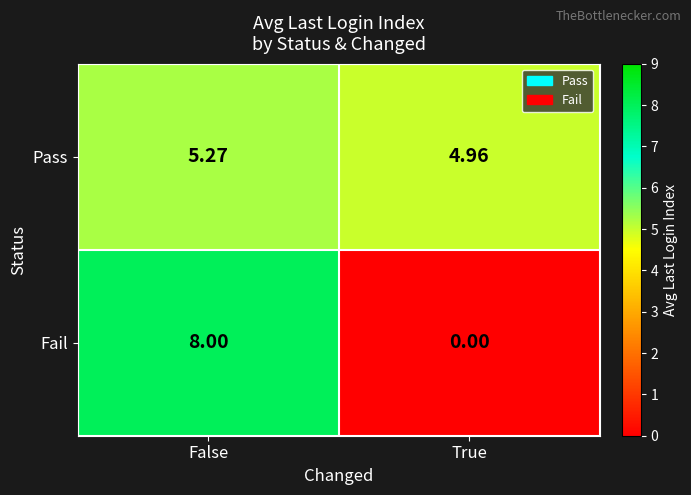

Which series has the largest range (max minus min)?

Fail